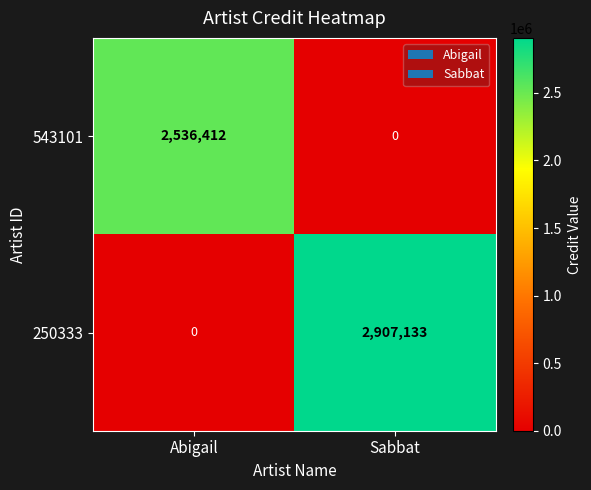

Read the 543101 value at Abigail.

2536412